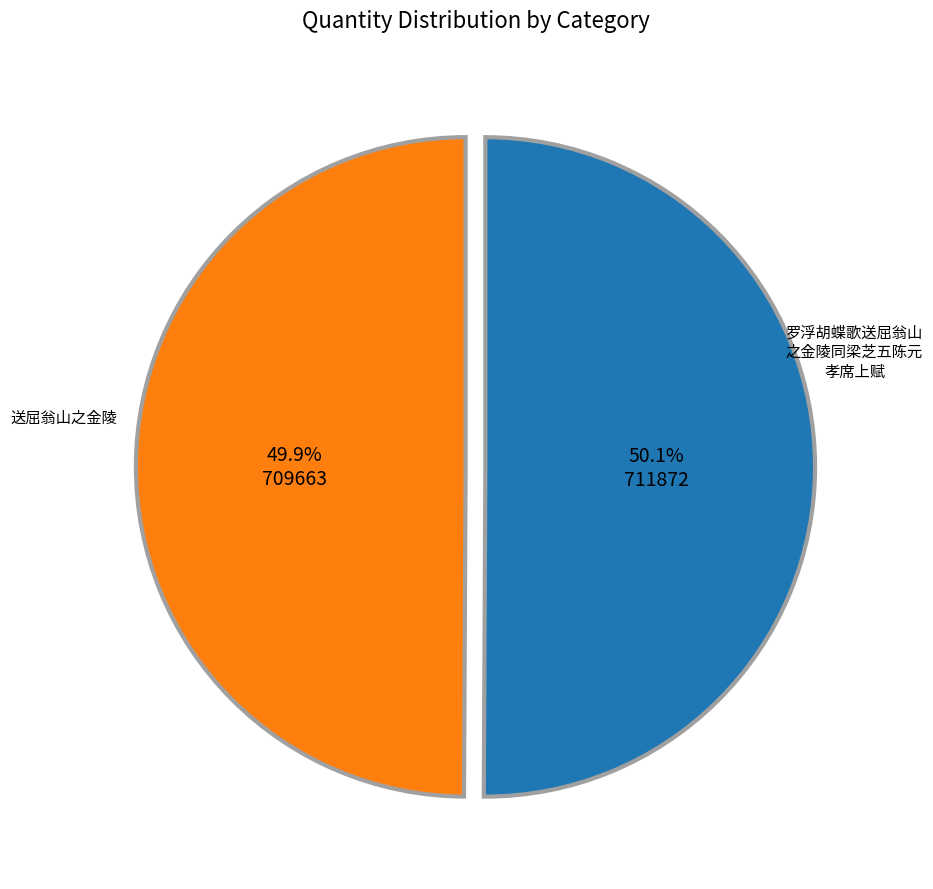

How many segments does this pie chart have?

2